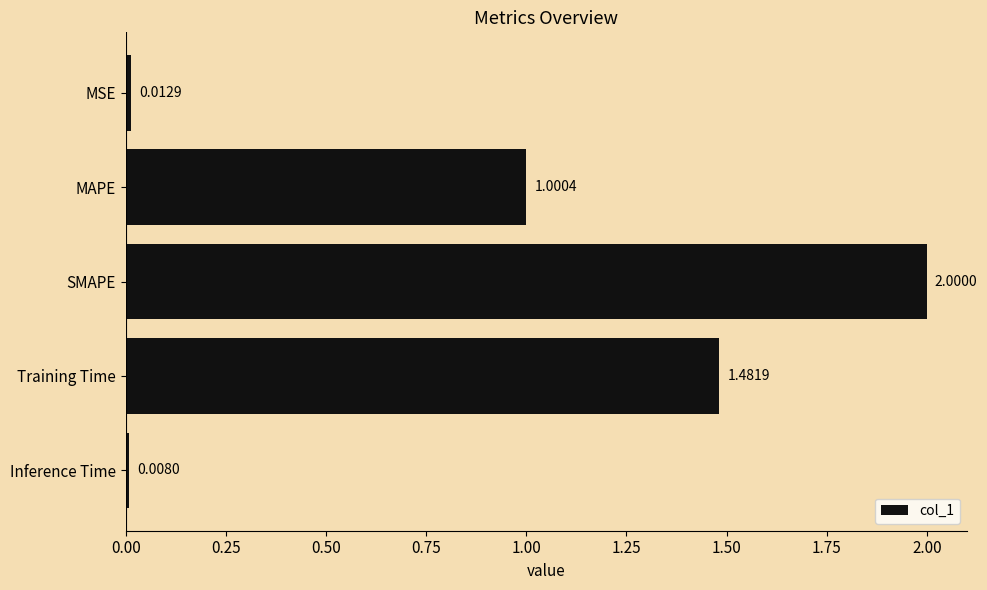

Count the number of values greater than 1.

3